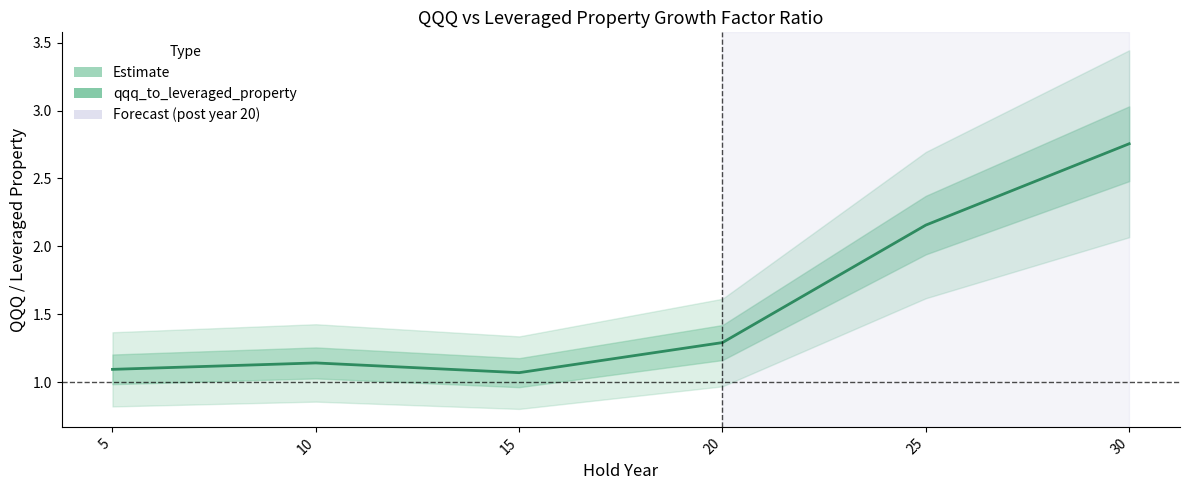

What is the change in value from 10 to 25?

+1.0